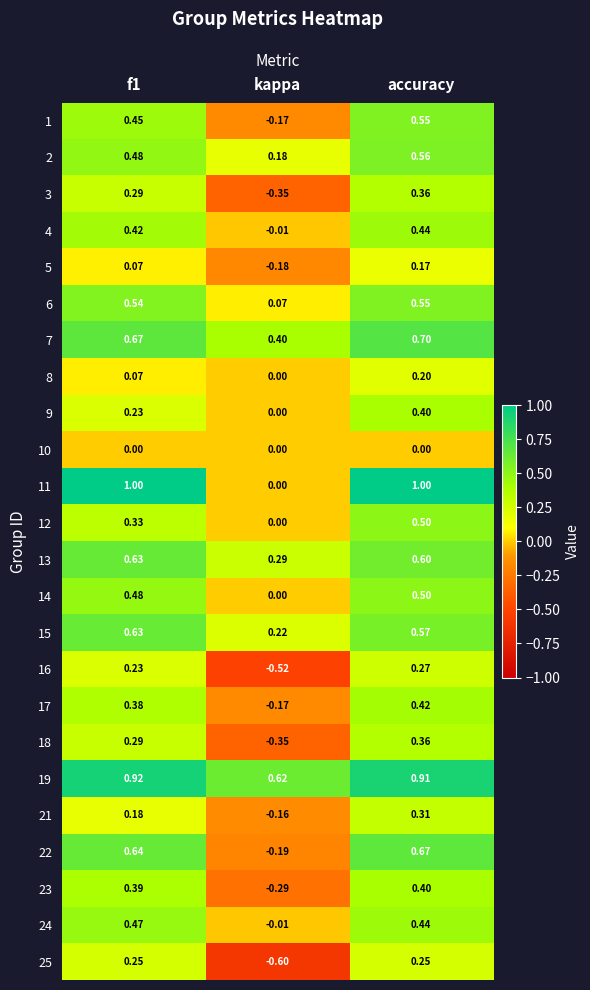

Is the value of 22 at accuracy greater than the value of 17 at kappa?

Yes